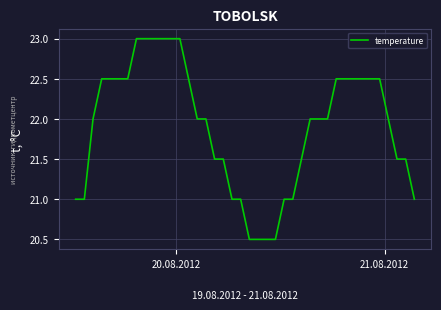

What is the maximum value shown in the chart?

23.0